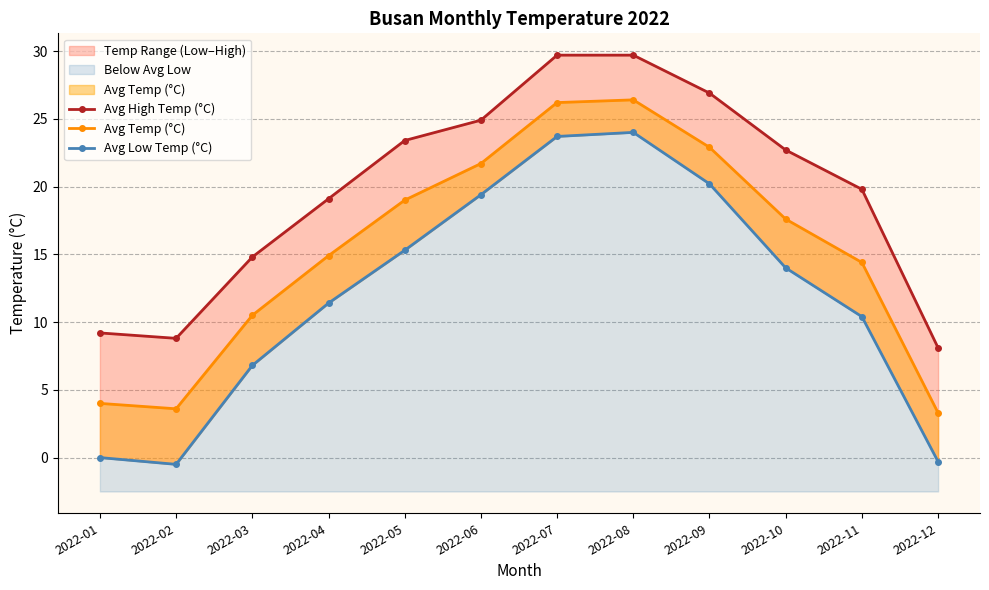

Is the value of Avg Low Temp (°C) at 2022-07 greater than the value of Avg Temp (°C) at 2022-07?

No